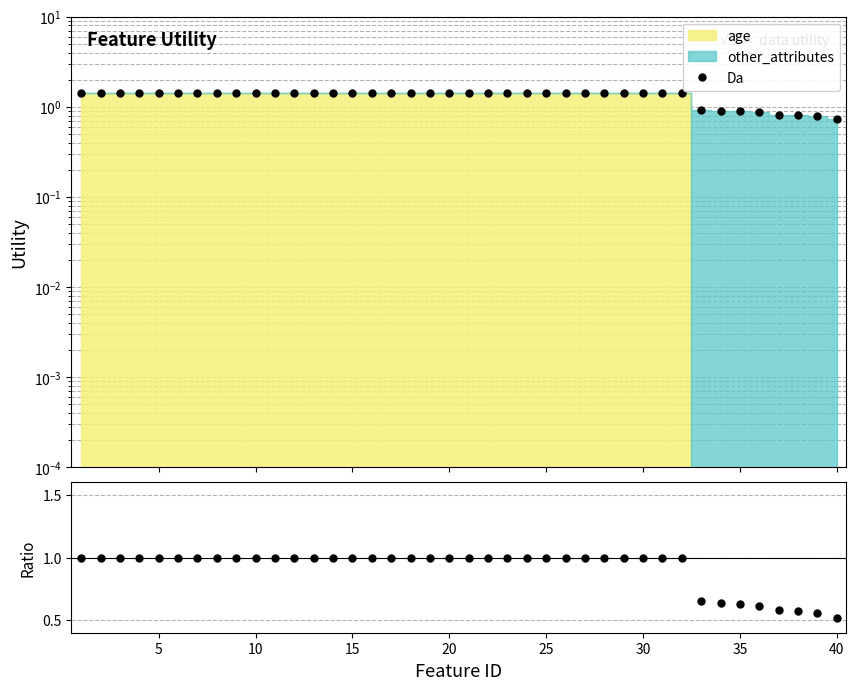

What is the difference between the maximum and minimum values in the Da series?

0.7